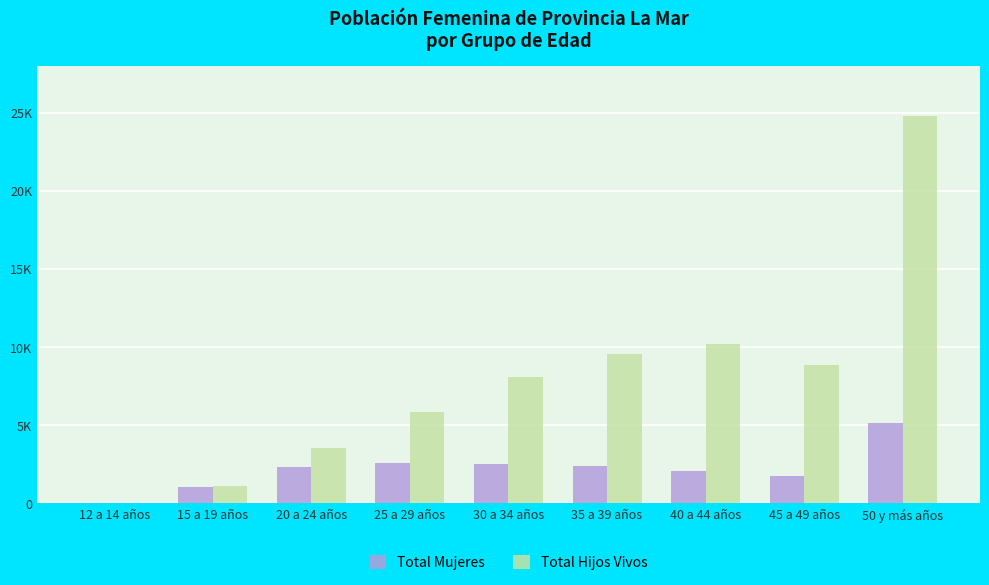

At which label is Total Hijos Vivos closest to 12400?

40 a 44 años